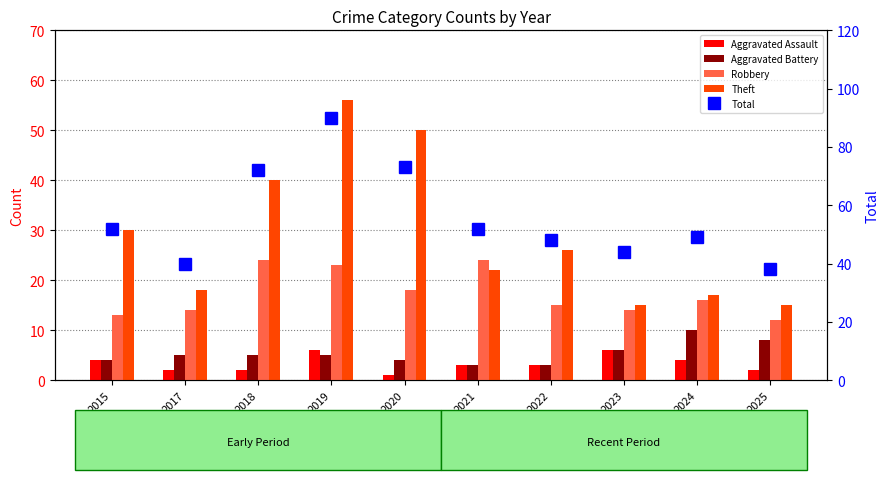

Are the bars horizontal?

No